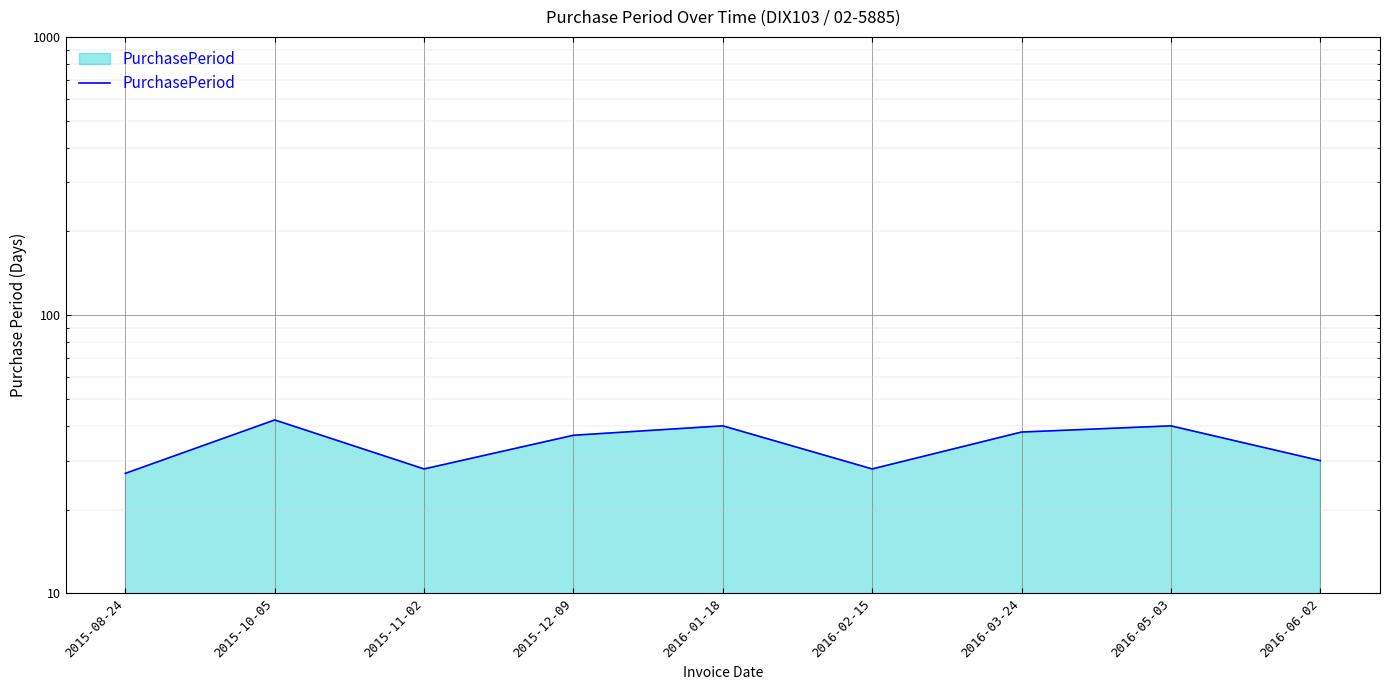

Rank the categories by value from lowest to highest.

2015-08-24, 2015-11-02, 2016-02-15, 2016-06-02, 2015-12-09, 2016-03-24, 2016-01-18, 2016-05-03, 2015-10-05